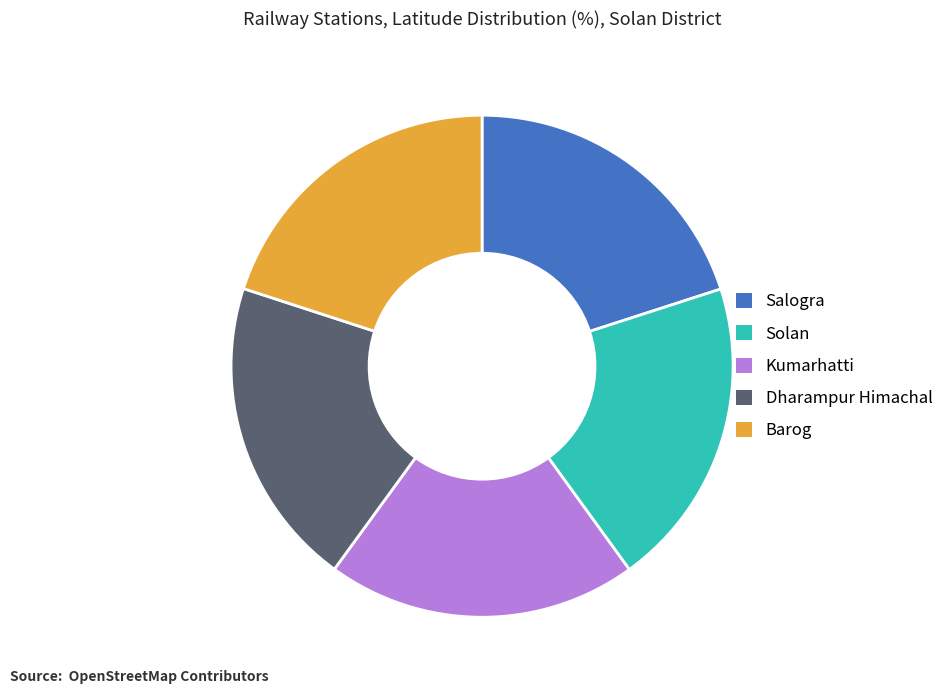

Count the number of slices in the pie.

5